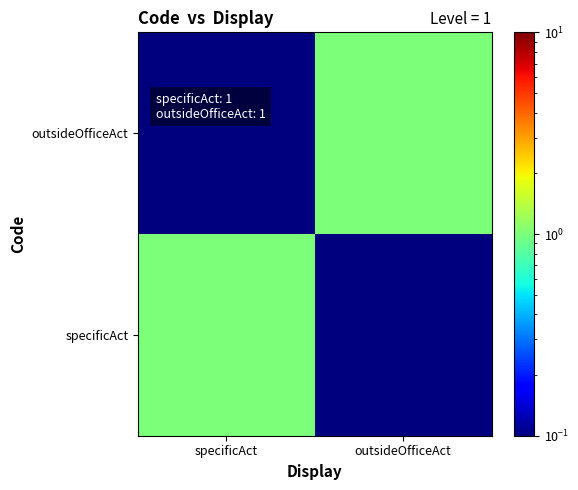

At which category does the chart reach its peak across all series?

specificAct